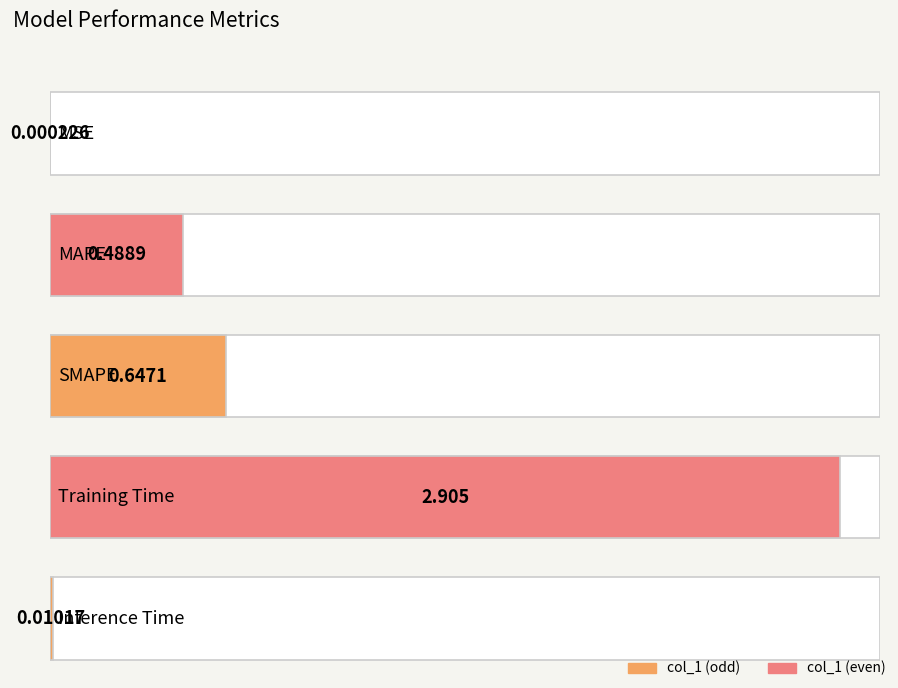

What is the sum of the values at MAPE and MSE?

0.5